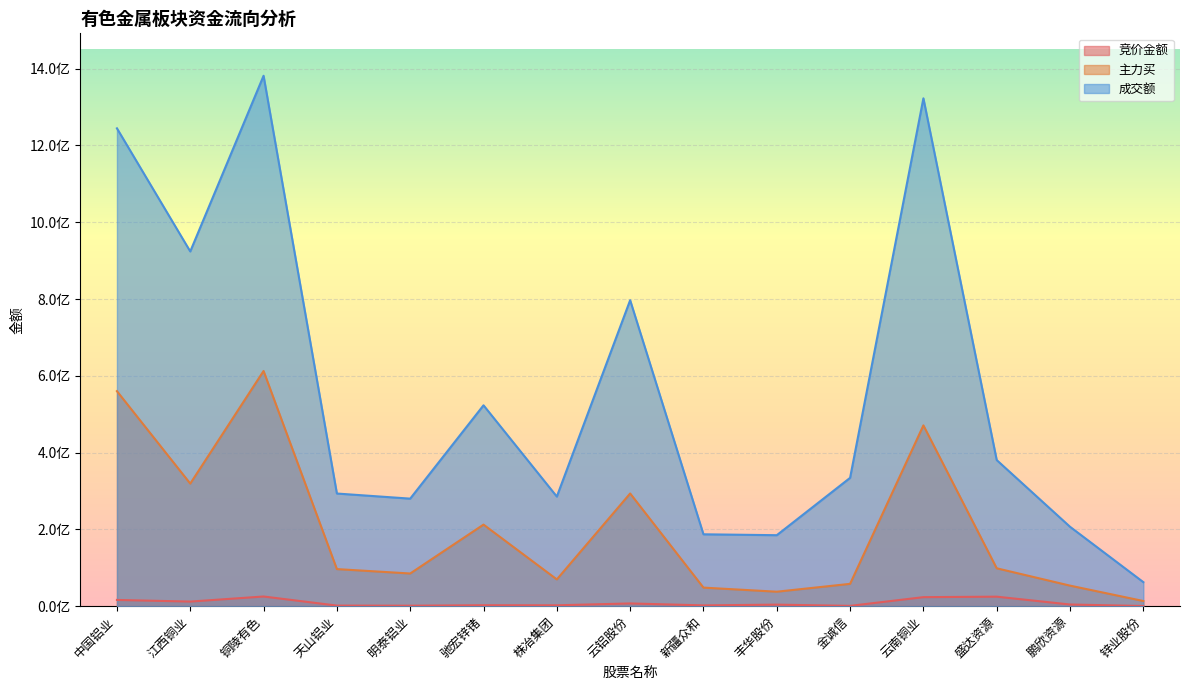

Reading left to right, what are all the values shown in this chart?

竞价金额: 中国铝业=16270360	江西铜业=11970980	铜陵有色=25211270	天山铝业=1543794	明泰铝业=1232748	驰宏锌锗=2482830	株冶集团=2285322	云铝股份=7136808	新疆众和=2061059	丰华股份=4004946	金诚信=807520	云南铜业=23502906	盛达资源=24758763	鹏欣资源=4348999	锌业股份=417150
主力买: 中国铝业=560090175	江西铜业=319298129	铜陵有色=612593206	天山铝业=96587650	明泰铝业=85113099	驰宏锌锗=212486428	株冶集团=69732434	云铝股份=293567890	新疆众和=48342109	丰华股份=37678600	金诚信=58152375	云南铜业=470923009	盛达资源=98676699	鹏欣资源=53517606	锌业股份=13443490
成交额: 中国铝业=1244697232	江西铜业=924012533	铜陵有色=1381617684	天山铝业=293421766	明泰铝业=280117177	驰宏锌锗=523249306	株冶集团=285470204	云铝股份=796997638	新疆众和=187221510	丰华股份=184883049	金诚信=334247756	云南铜业=1322883344	盛达资源=380560187	鹏欣资源=206799204	锌业股份=62574322